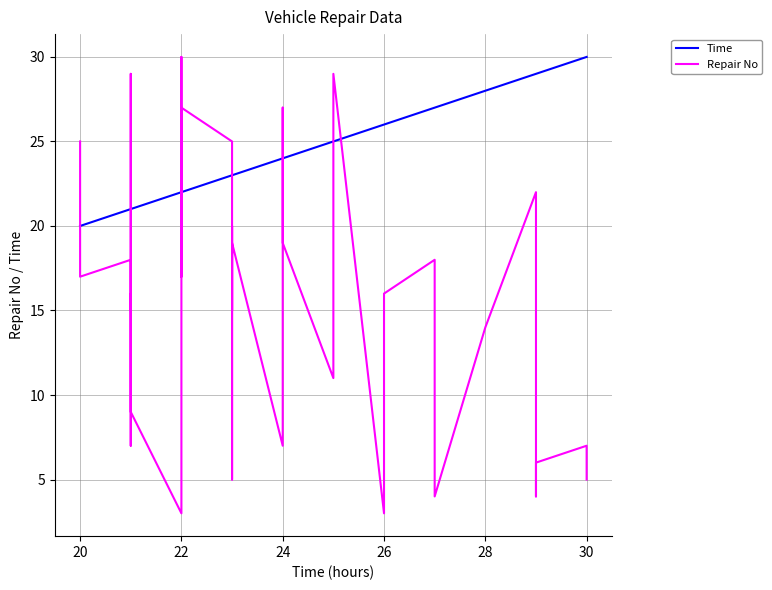

Where is Repair No nearest to the value 16?

26